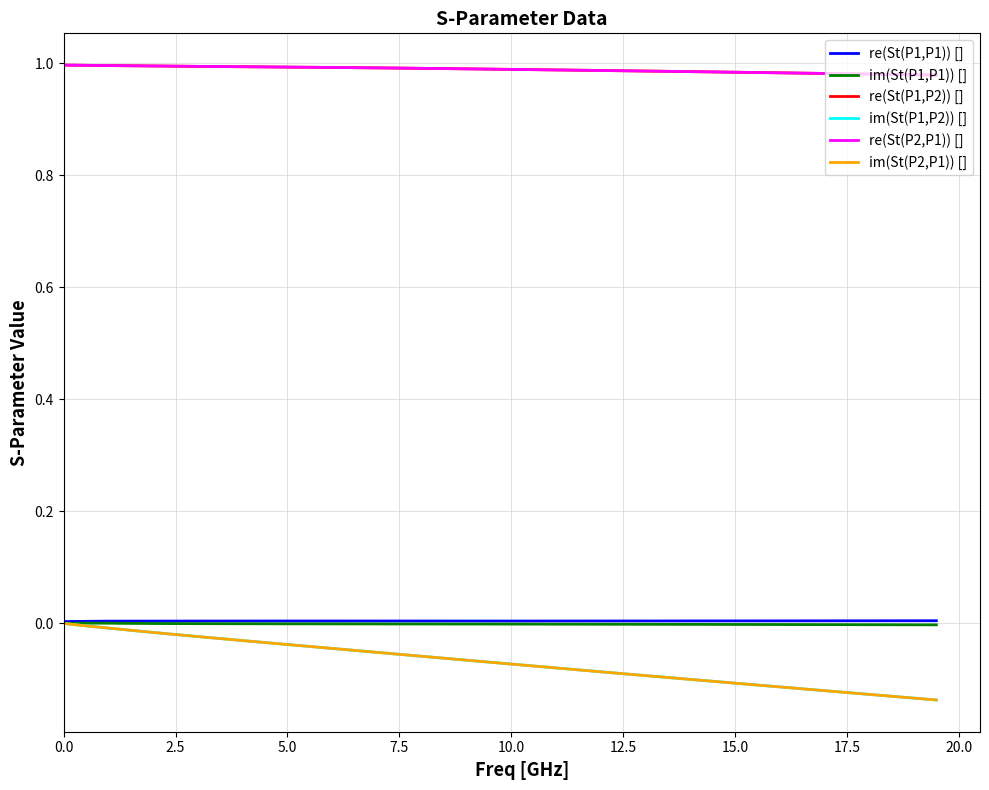

True or false: re(St(P2,P1)) [] and im(St(P2,P1)) [] cross at least once.

False